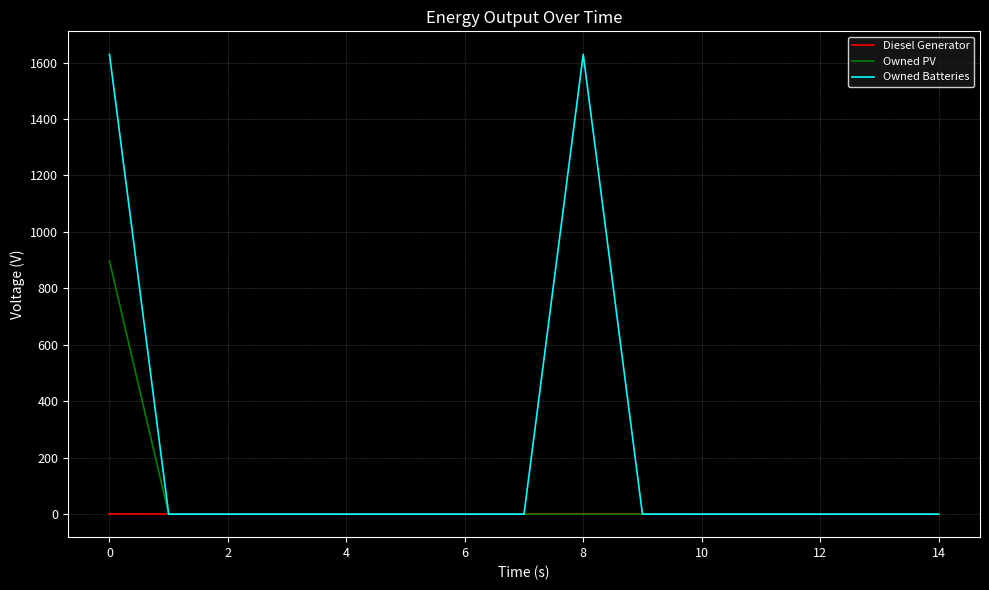

List the series in order of their overall mean, highest first.

Owned Batteries, Owned PV, Diesel Generator